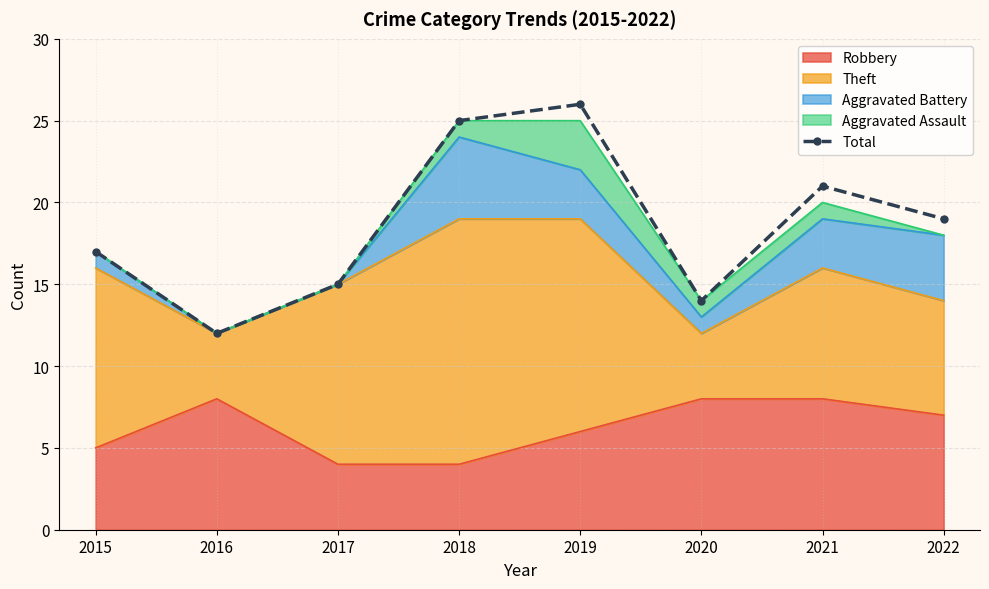

What is the change in value from 2016 to 2019?

+14